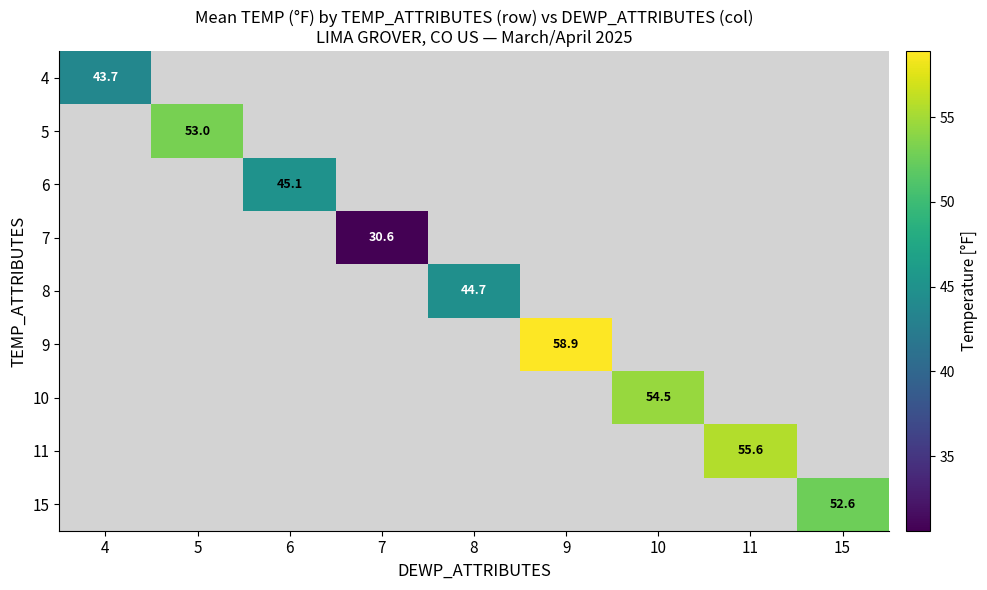

What is the smallest value displayed?

30.6